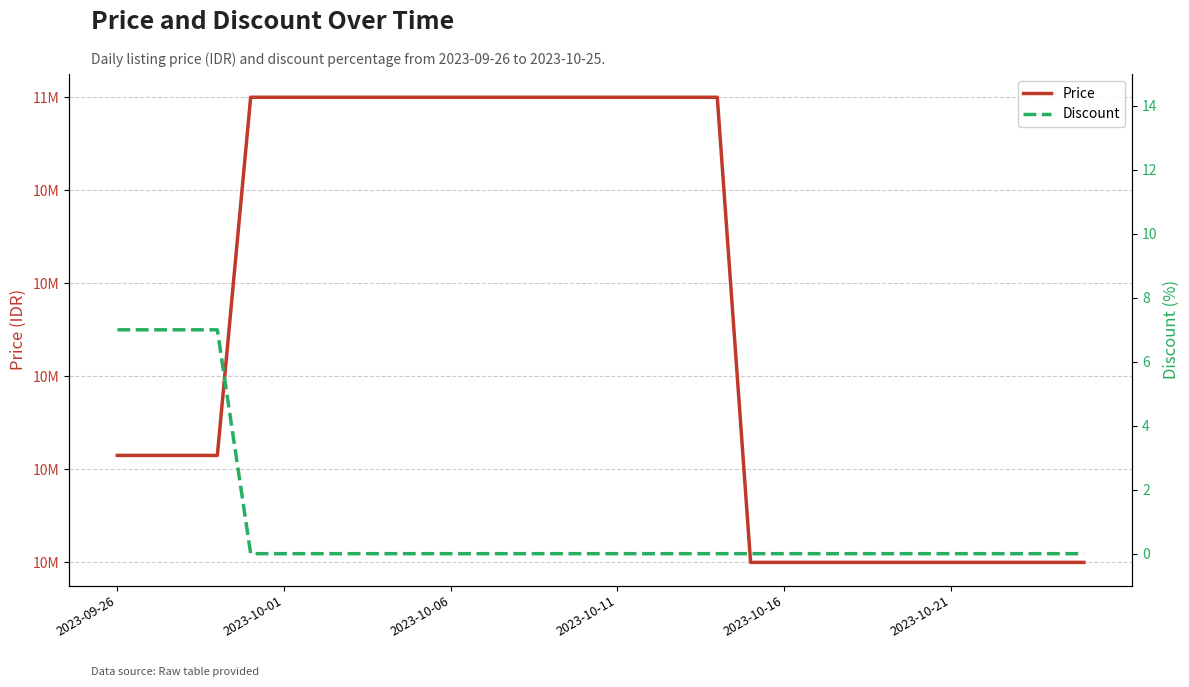

True or false: Discount has a value of -3 at 24.

False